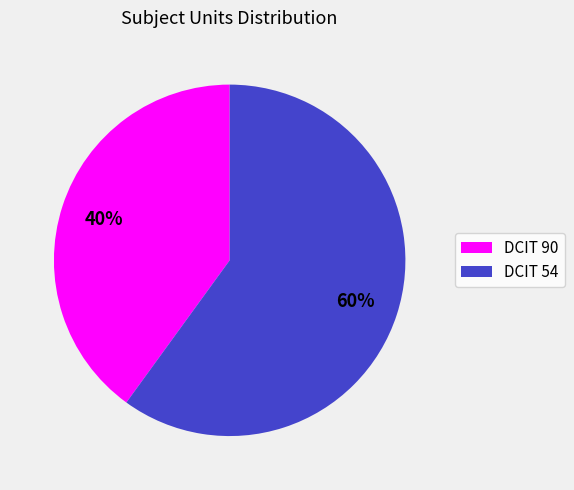

What is the majority slice?

DCIT 54